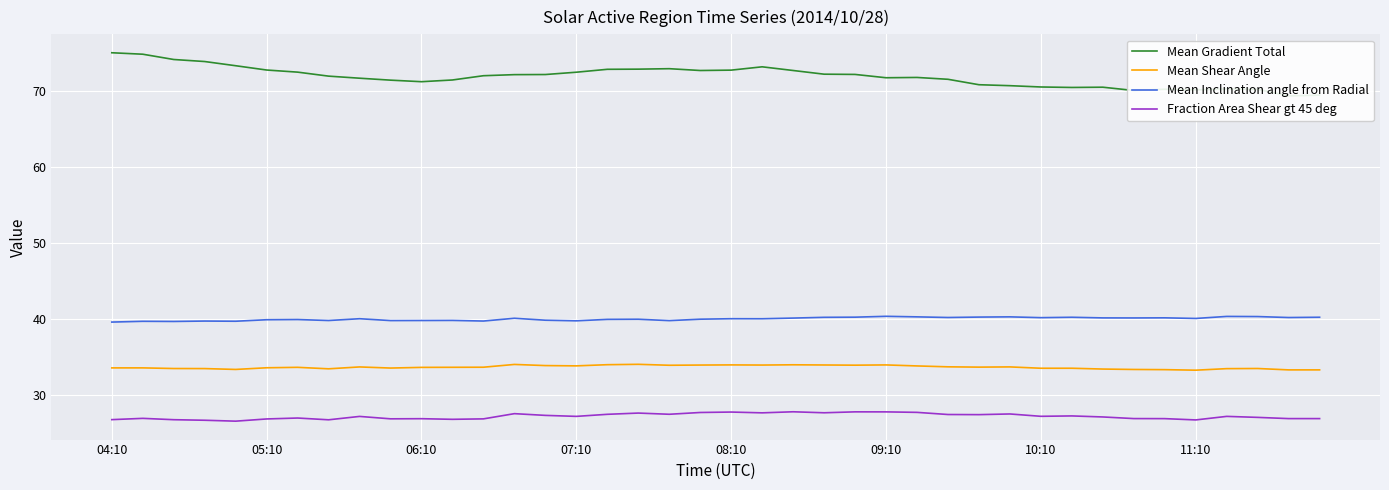

The Mean Shear Angle series shows 11.8 at 11:10. True or false?

False